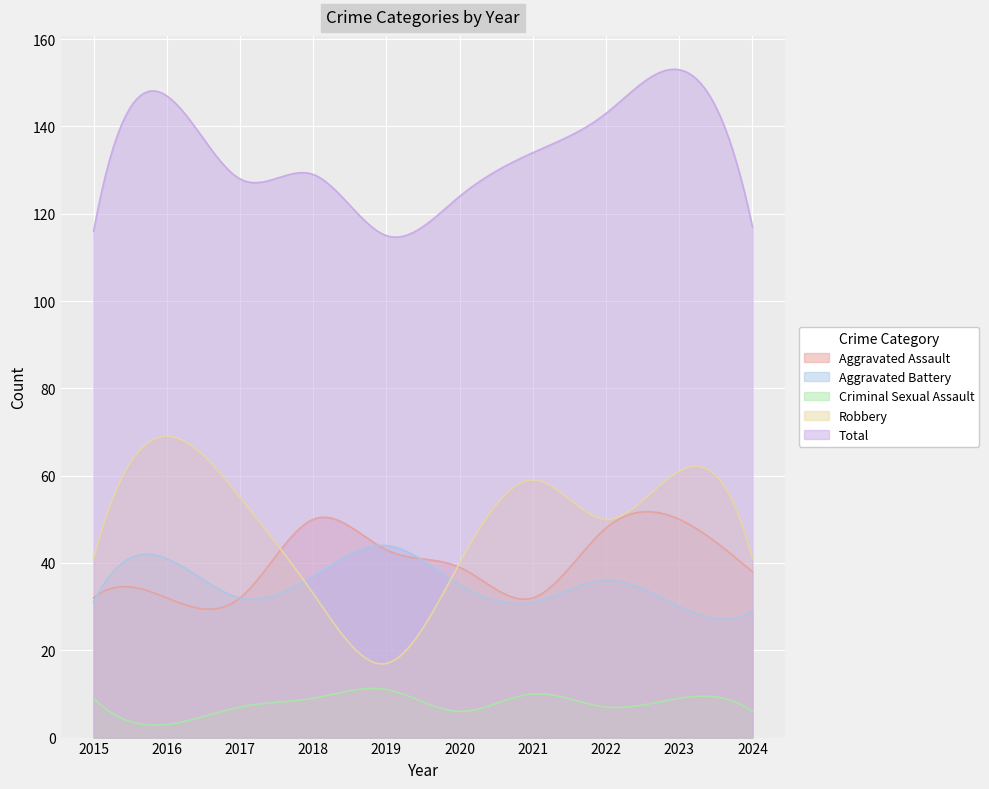

The Total series shows 193 at 2016. True or false?

False